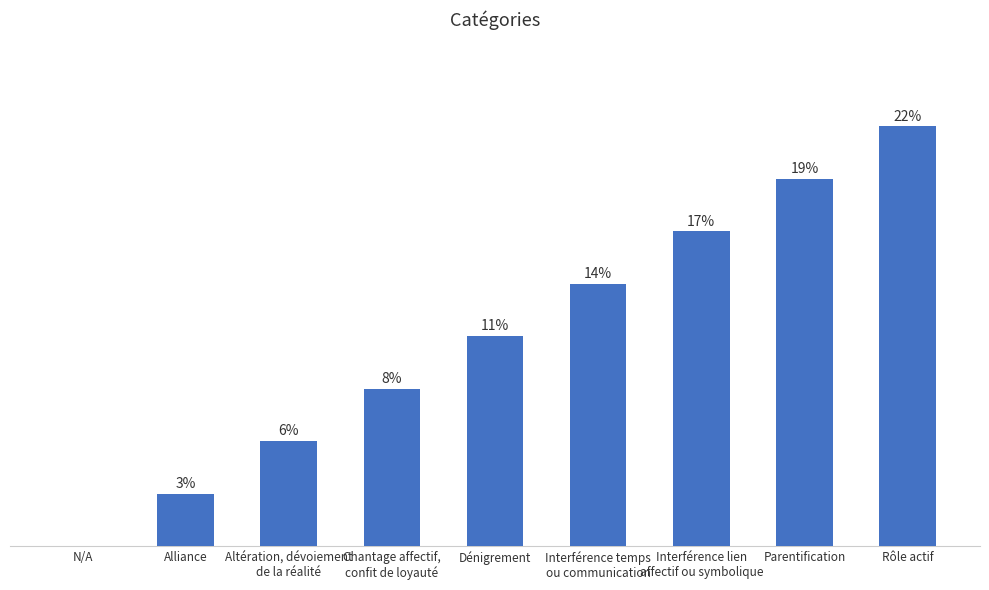

What is the difference between the maximum and minimum values?

8